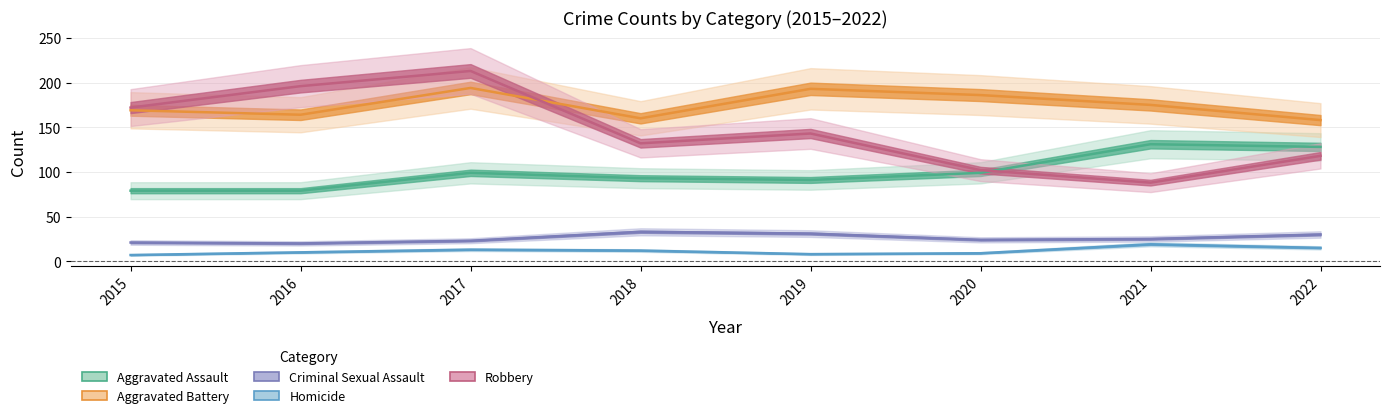

What is the sum of the Aggravated Battery values at 2016 and 2018?

324